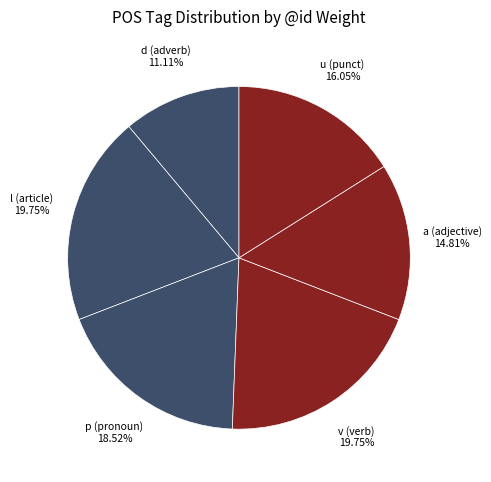

How many segments does this pie chart have?

6